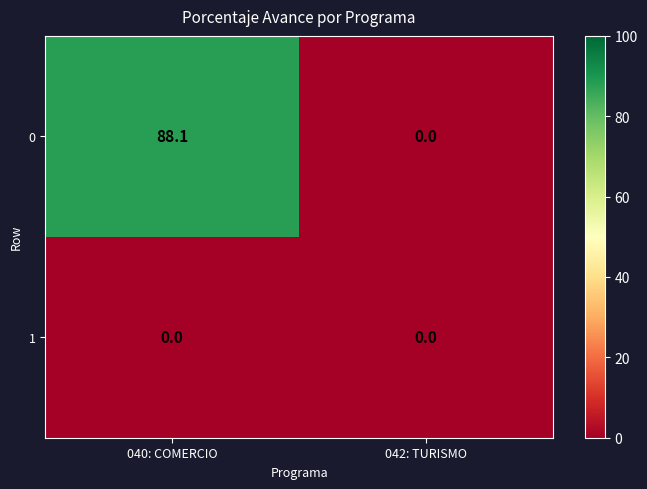

The 0 series shows 48.2 at 040: COMERCIO. True or false?

False